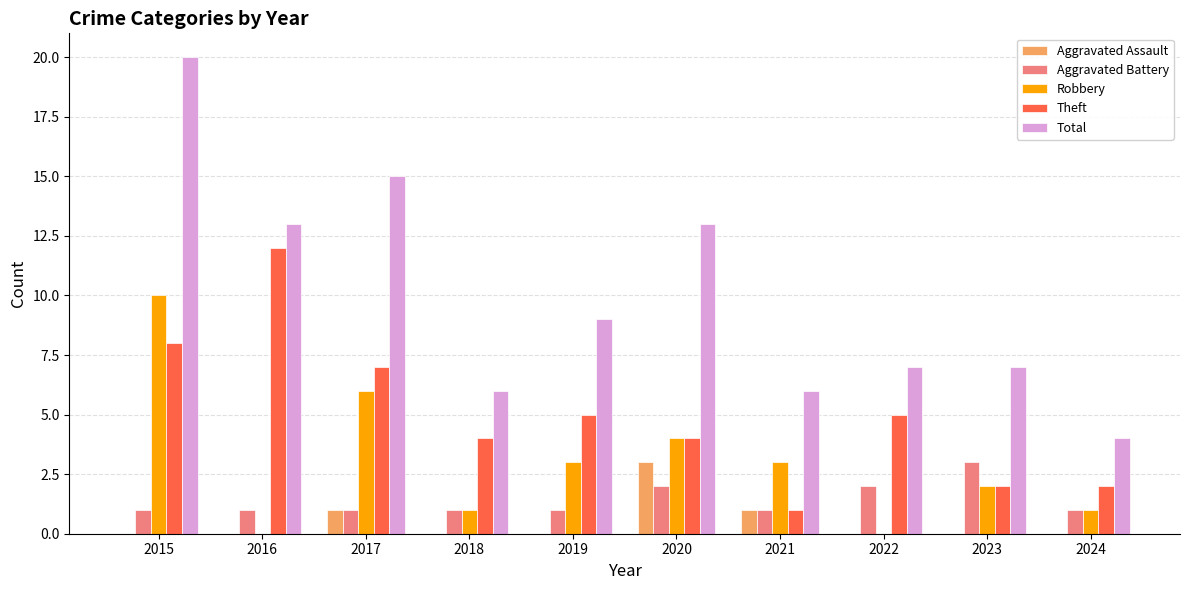

Which category has the highest value in the Robbery series?

2015